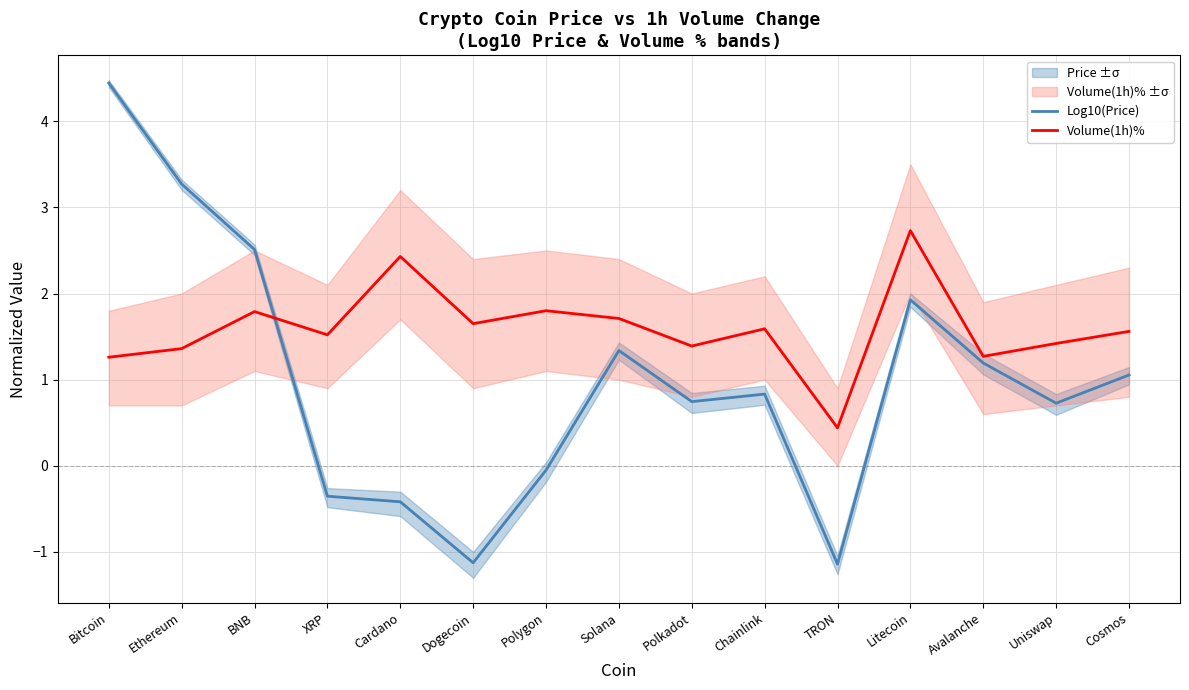

How many lines are shown in the chart?

2